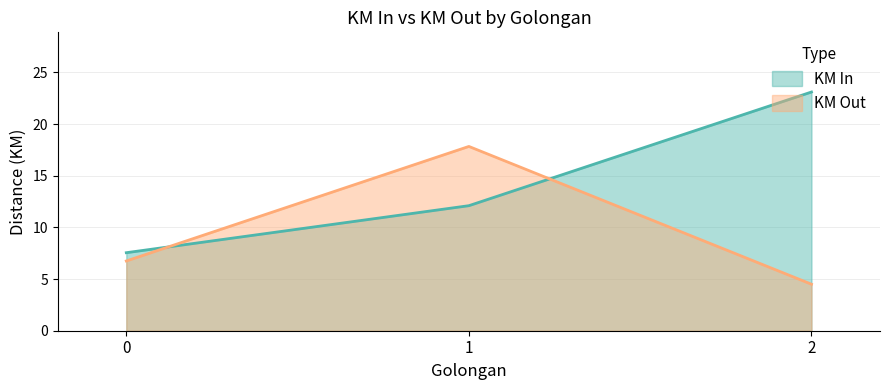

Rank the series at 2 from highest to lowest value.

KM In, KM Out